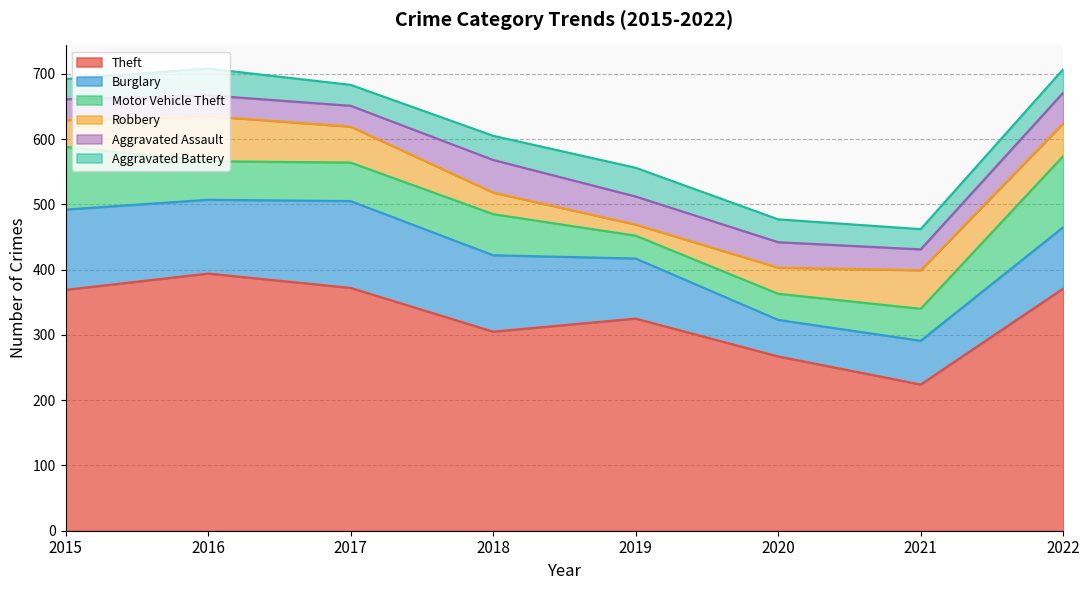

List the labels in order of Aggravated Assault value, smallest first.

2015, 2016, 2017, 2021, 2020, 2019, 2022, 2018